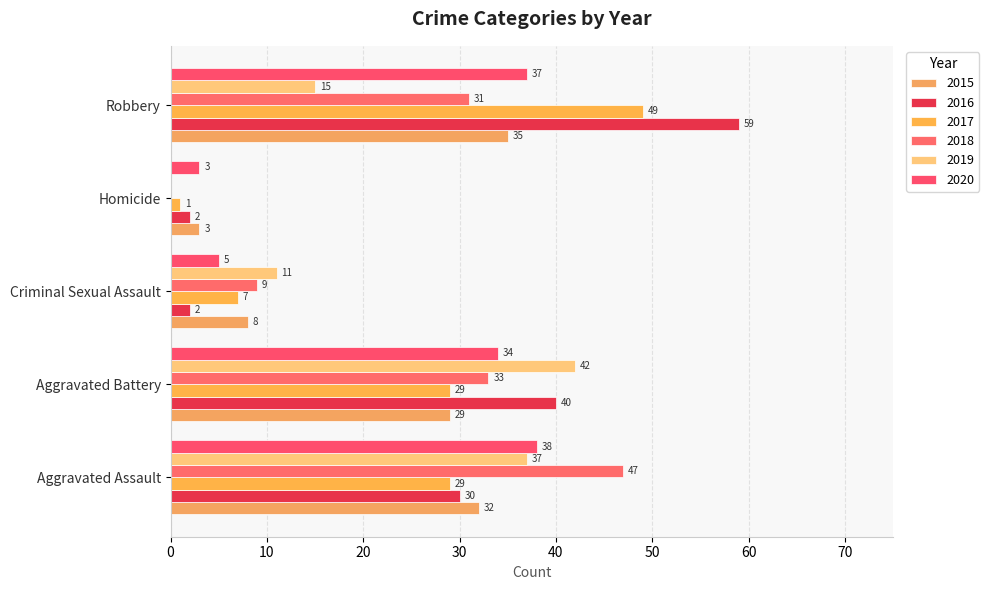

Count the number of data series in this chart.

6